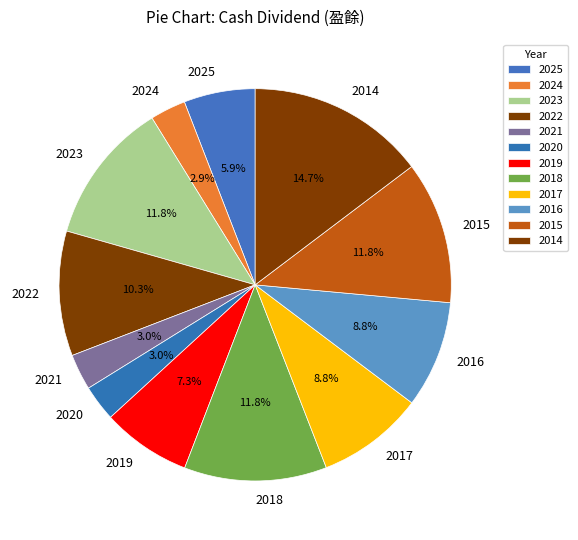

To the nearest percent, what is the average slice percentage?

8%